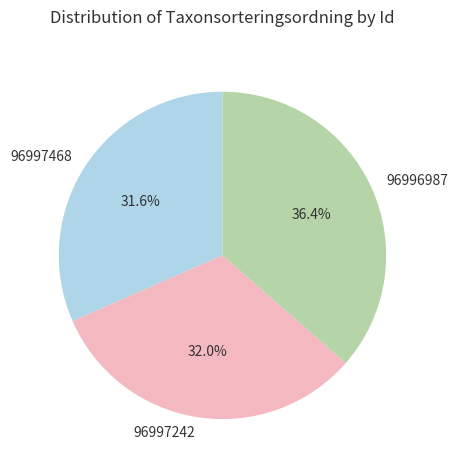

What percentage do 96996987 and 96997468 together represent?

68.0%